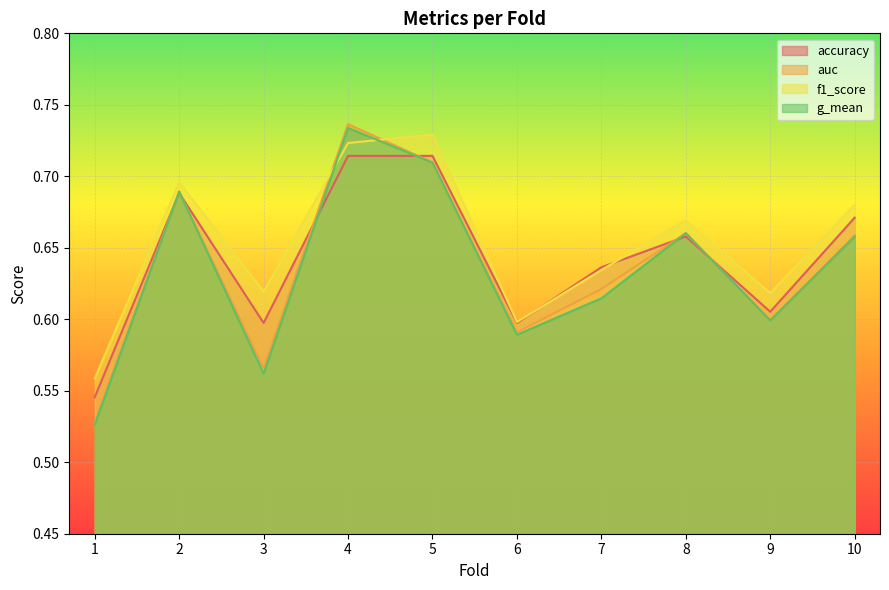

Is the value of g_mean at 6 greater than the value of f1_score at 9?

No